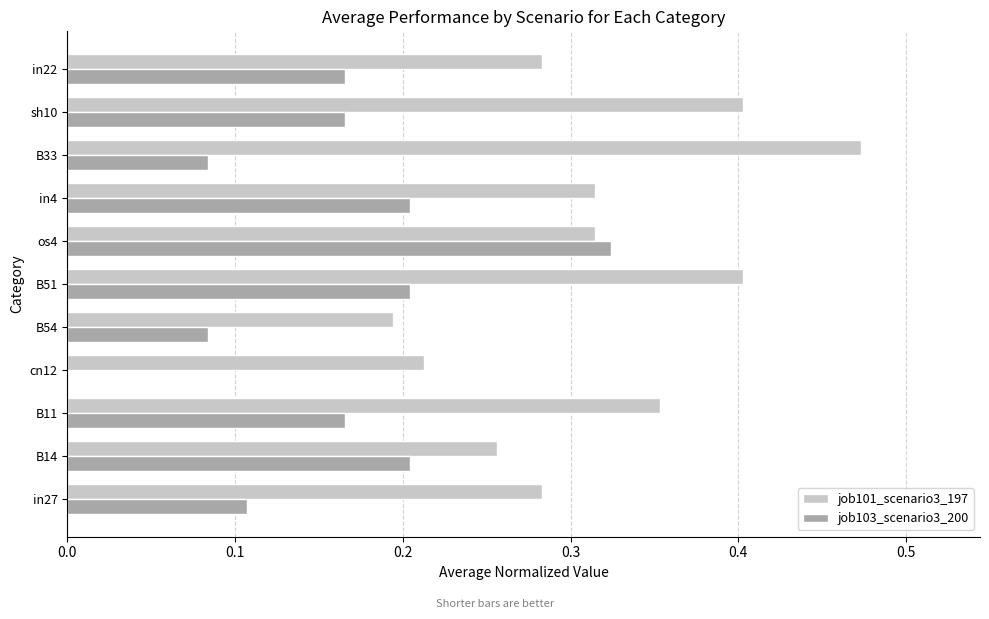

At which label does job103_scenario3_200 reach its peak?

os4